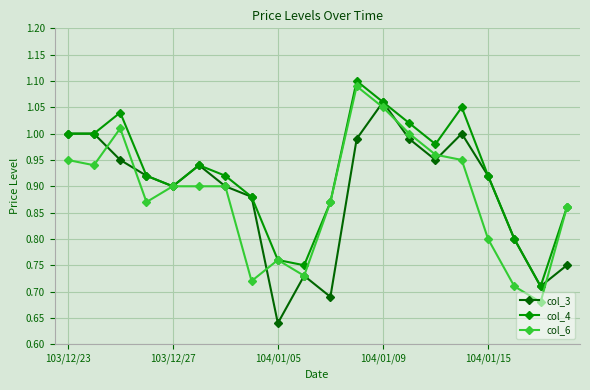

True or false: col_6 has more than 2 interior local peaks.

True